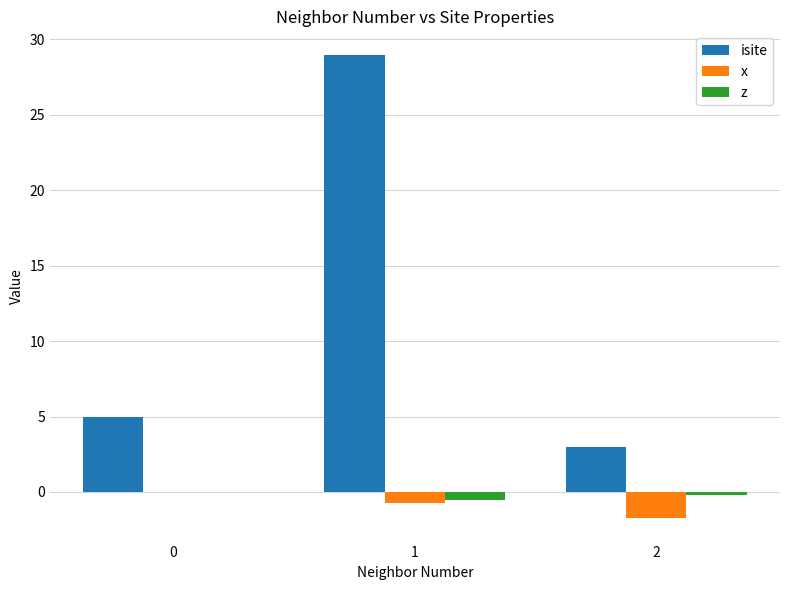

Are the bars horizontal?

No